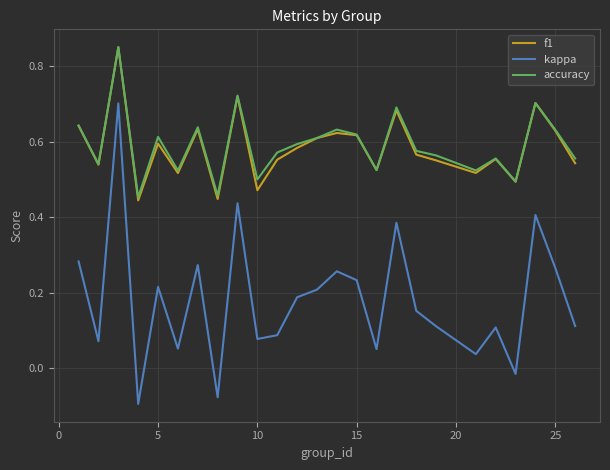

Which series has the widest spread of values?

kappa